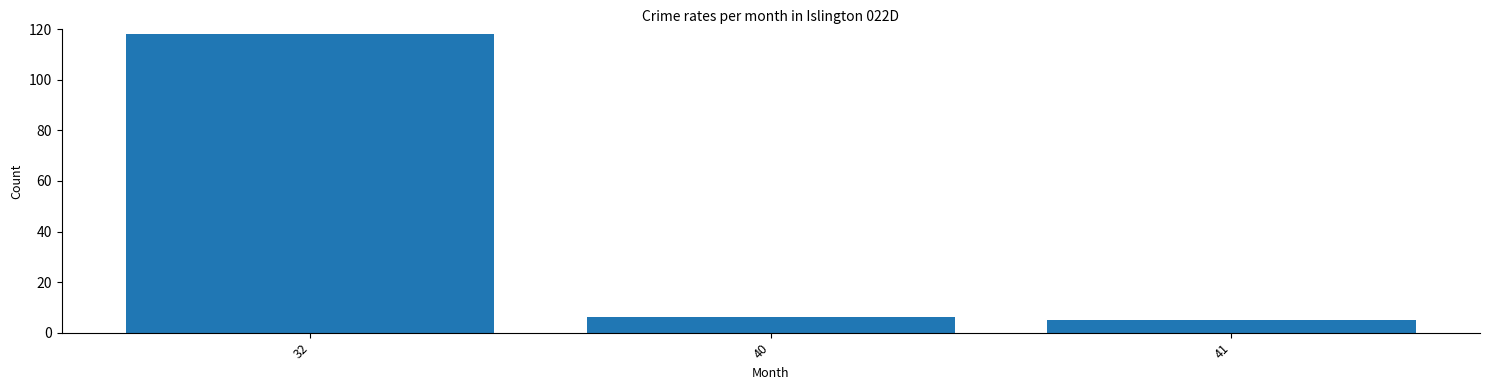

Reading right to left, transcribe all the data shown in this chart.

5	6	118